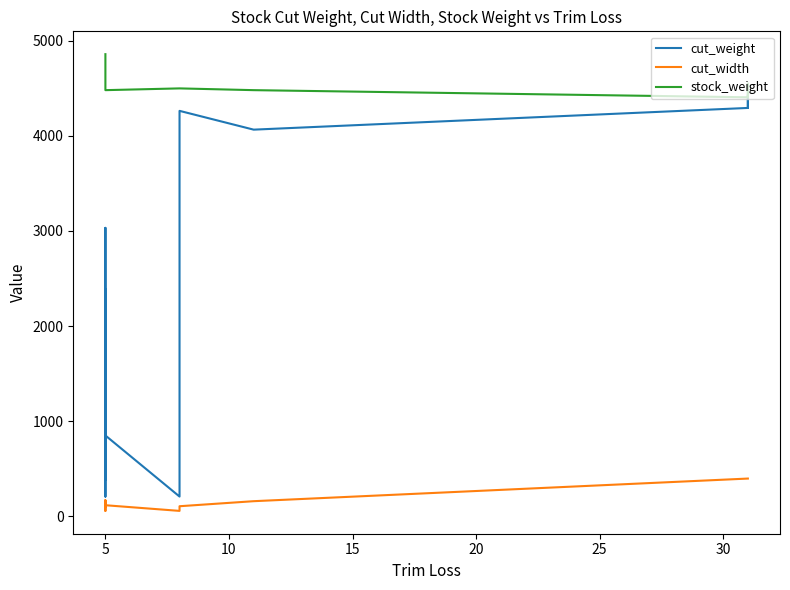

What is the average value of the cut_width series?

177.5